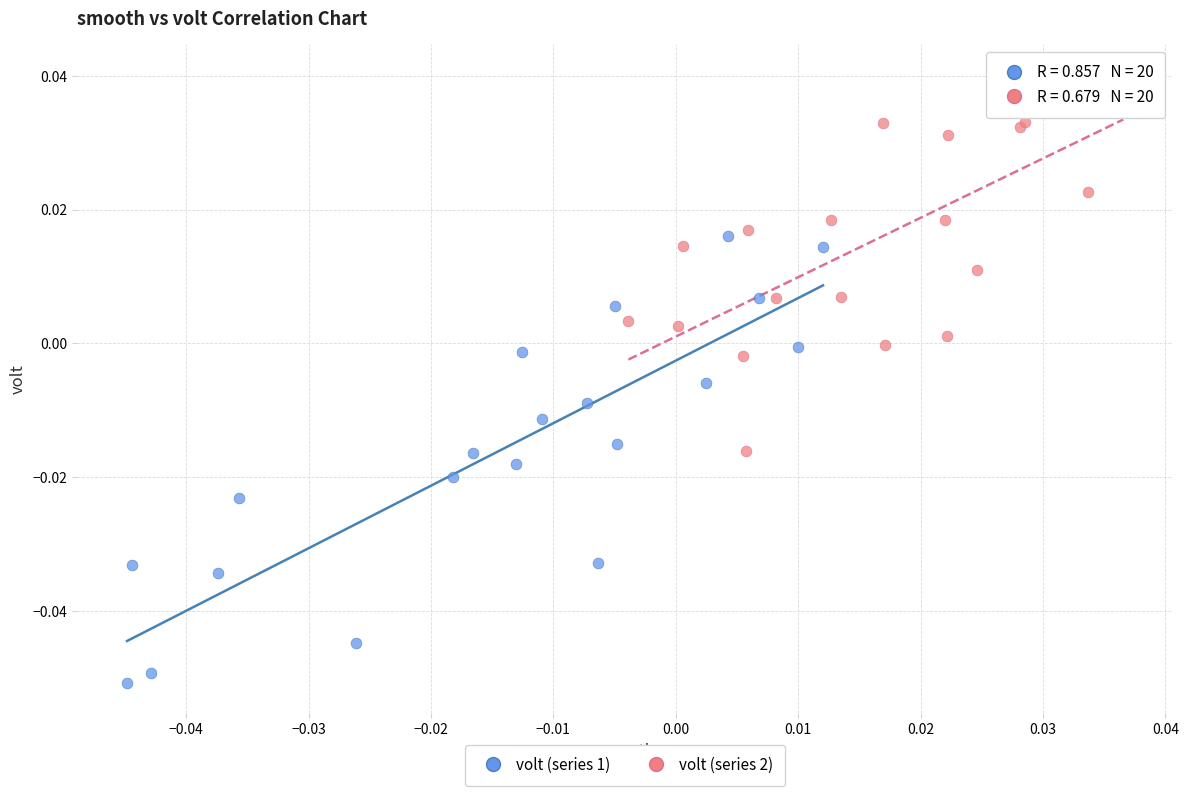

Which series has the widest spread of Y values?

volt (series 1)